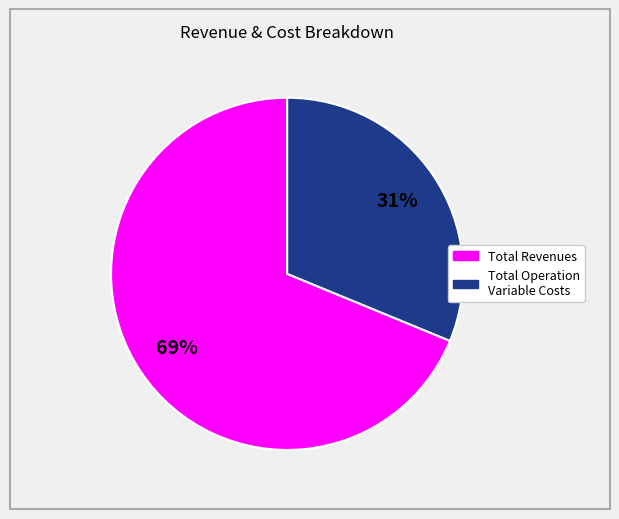

Is the sum of Total Revenues and Total Operation Variable Costs greater than half?

Yes